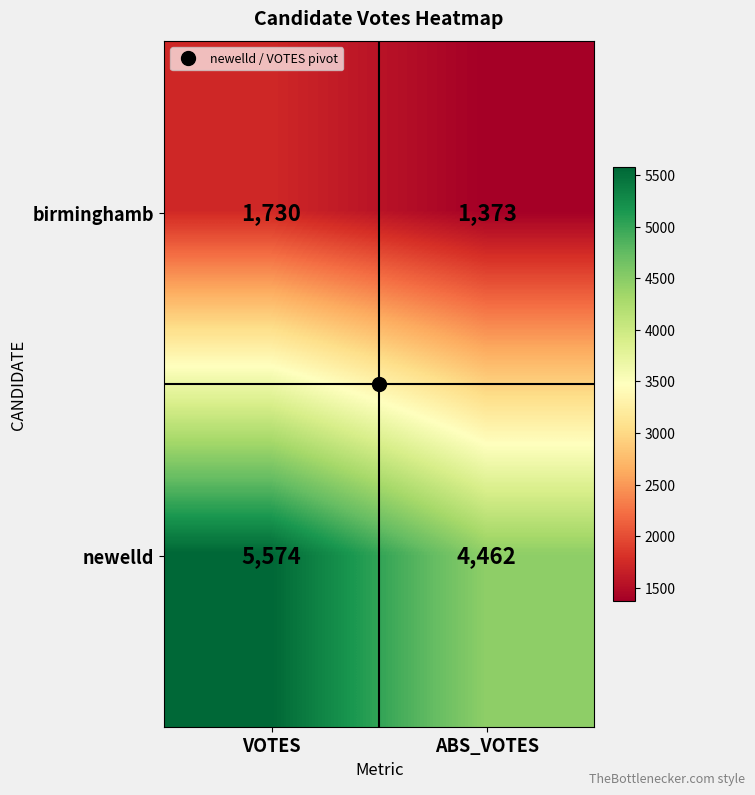

Where is birminghamb nearest to the value 1551?

ABS_VOTES